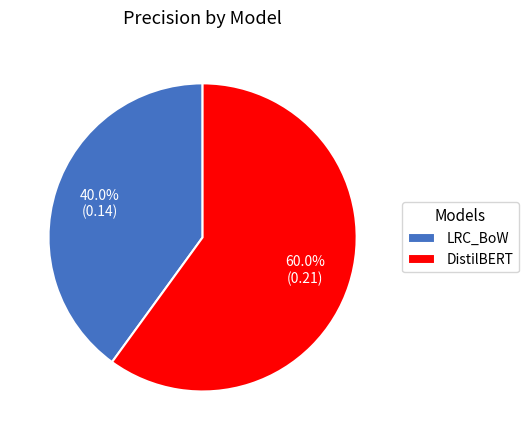

Between LRC_BoW and DistilBERT, which is larger?

DistilBERT